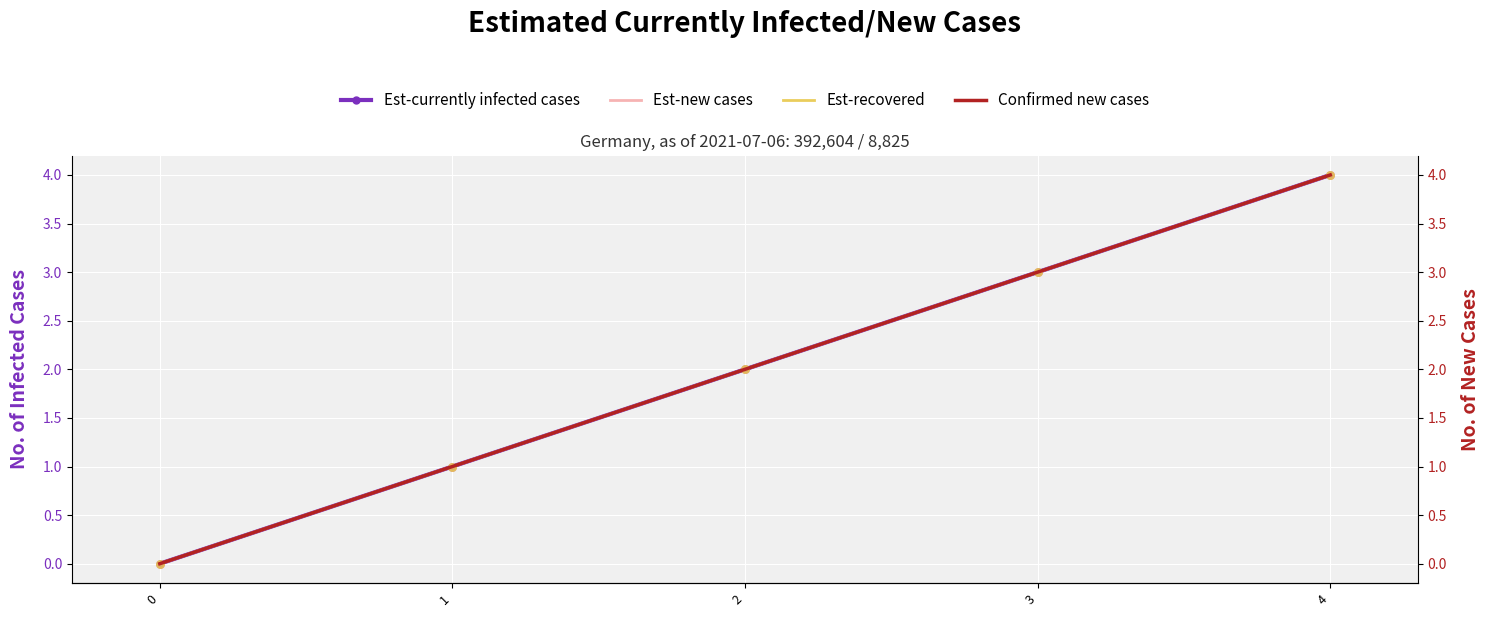

Which series reaches the maximum Y coordinate?

Est-currently infected cases